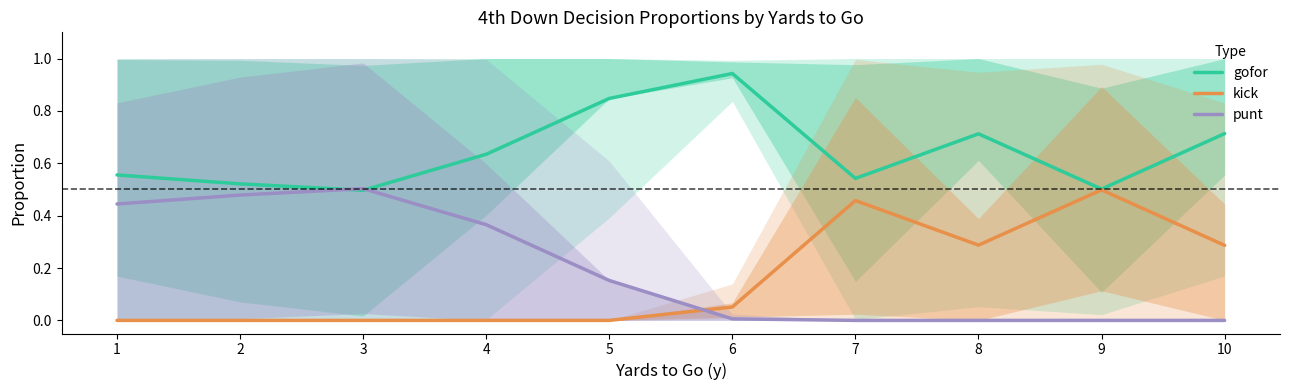

List the series in order of their peak value, lowest first.

kick, punt, gofor